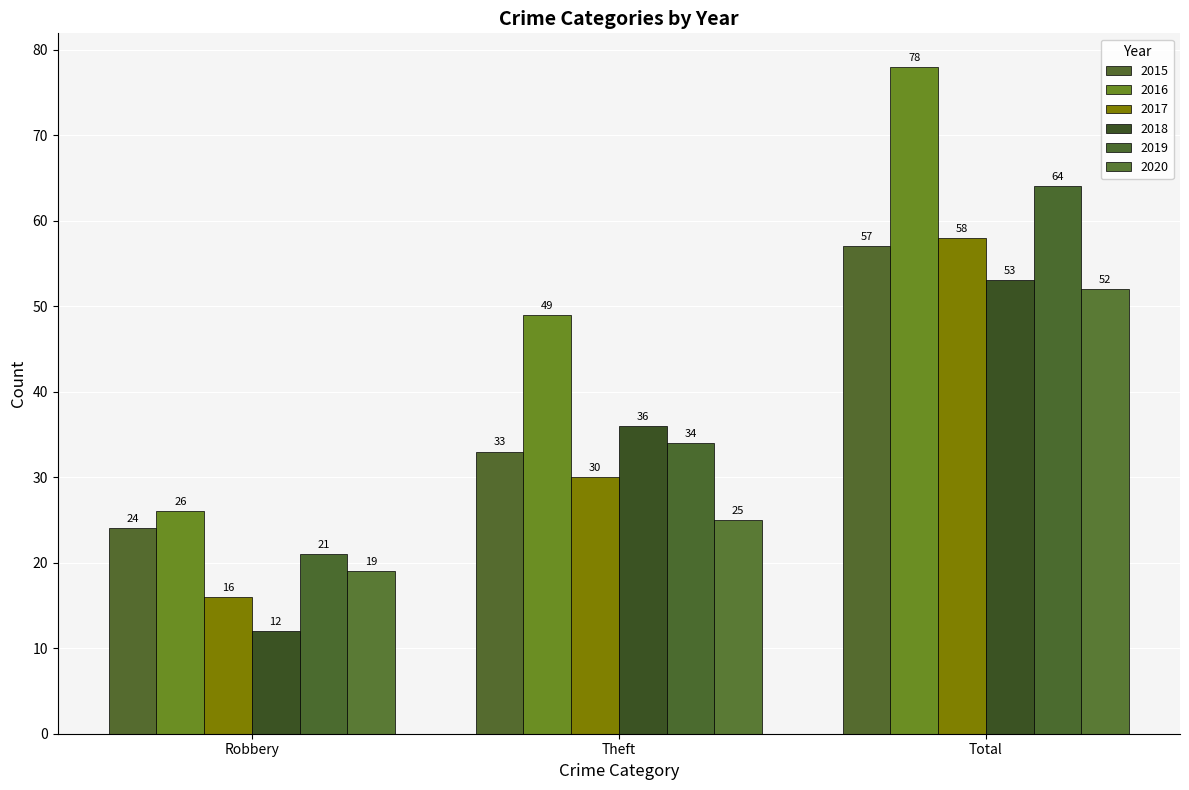

Is the value of 2020 at Total greater than the value of 2016 at Robbery?

Yes